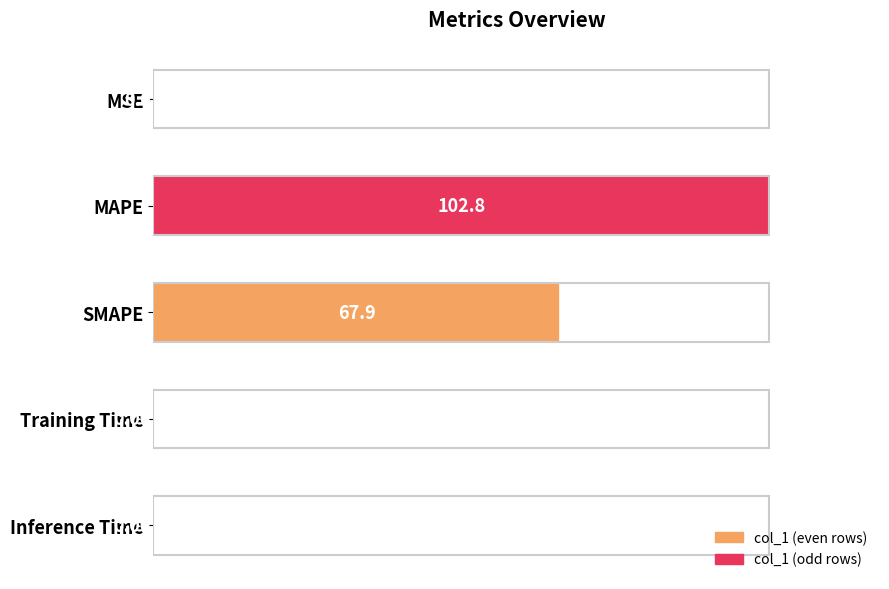

What is the change in value from MSE to SMAPE?

+67.8